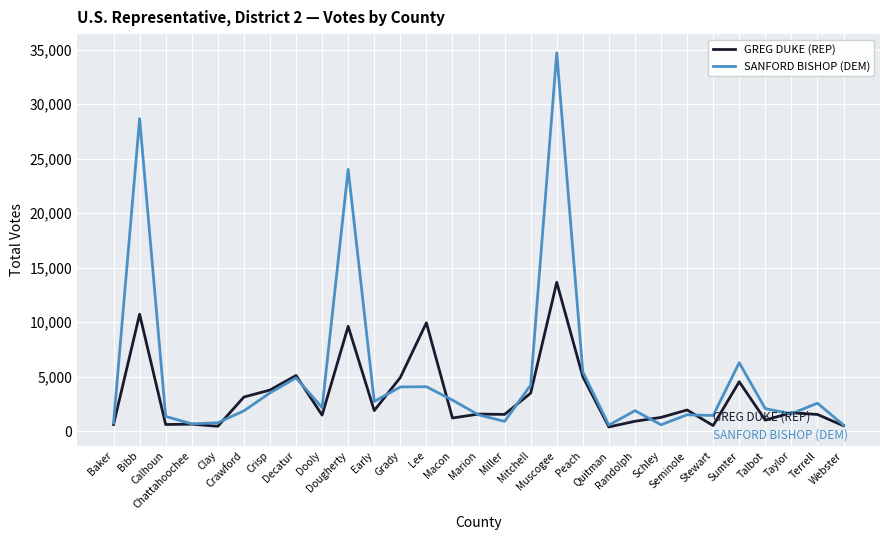

Which series has the widest spread of values?

SANFORD BISHOP (DEM)